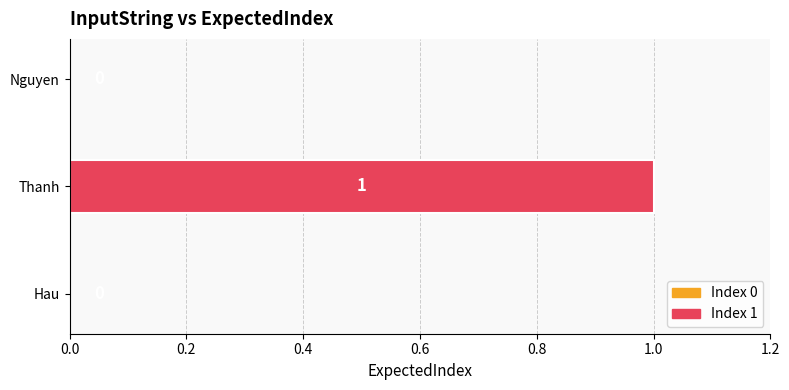

How many values are above zero?

1